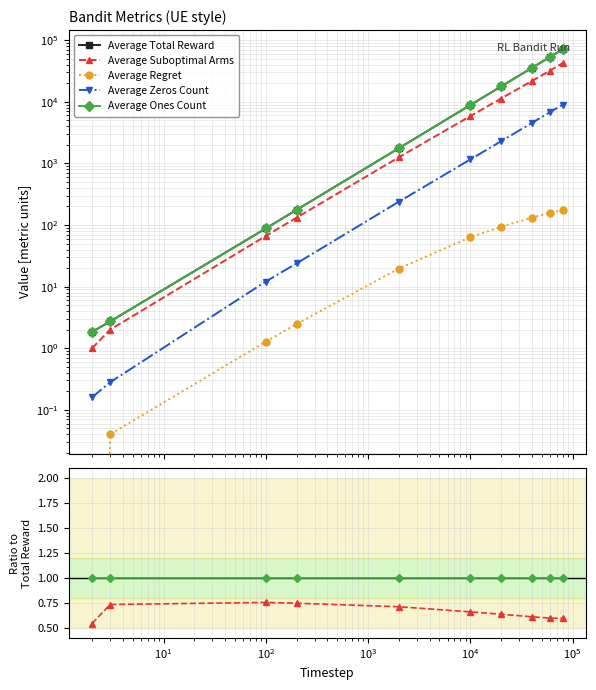

Where does the Average Total Reward series first go above 8842?

$\mathdefault{10^{4}}$